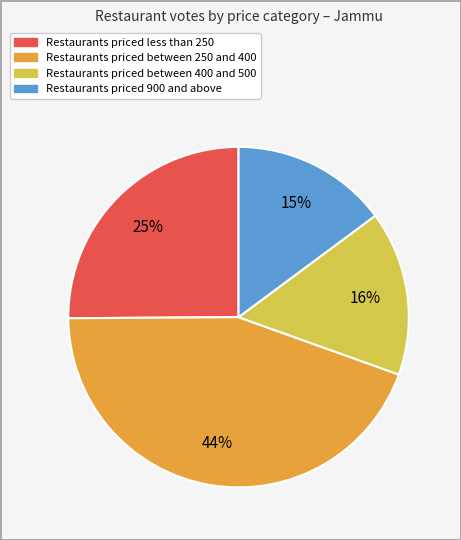

Is there any slice that represents more than half of the pie?

No